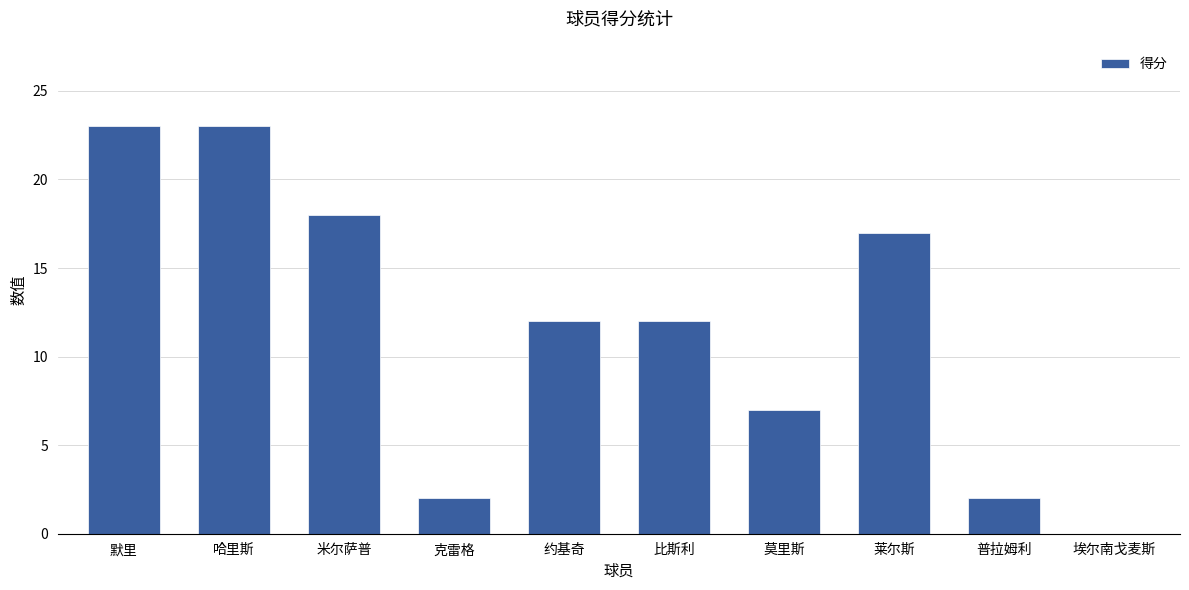

How many values are above zero?

9